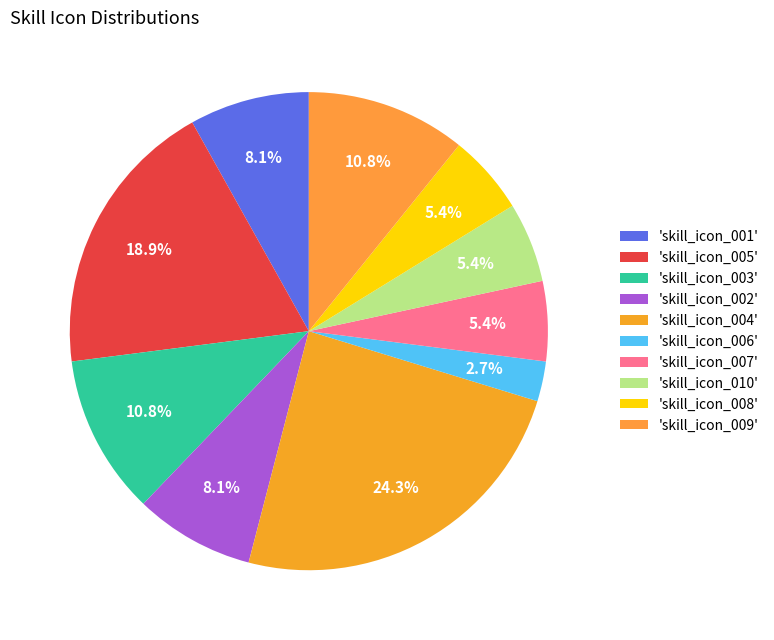

Count the number of slices in the pie.

10